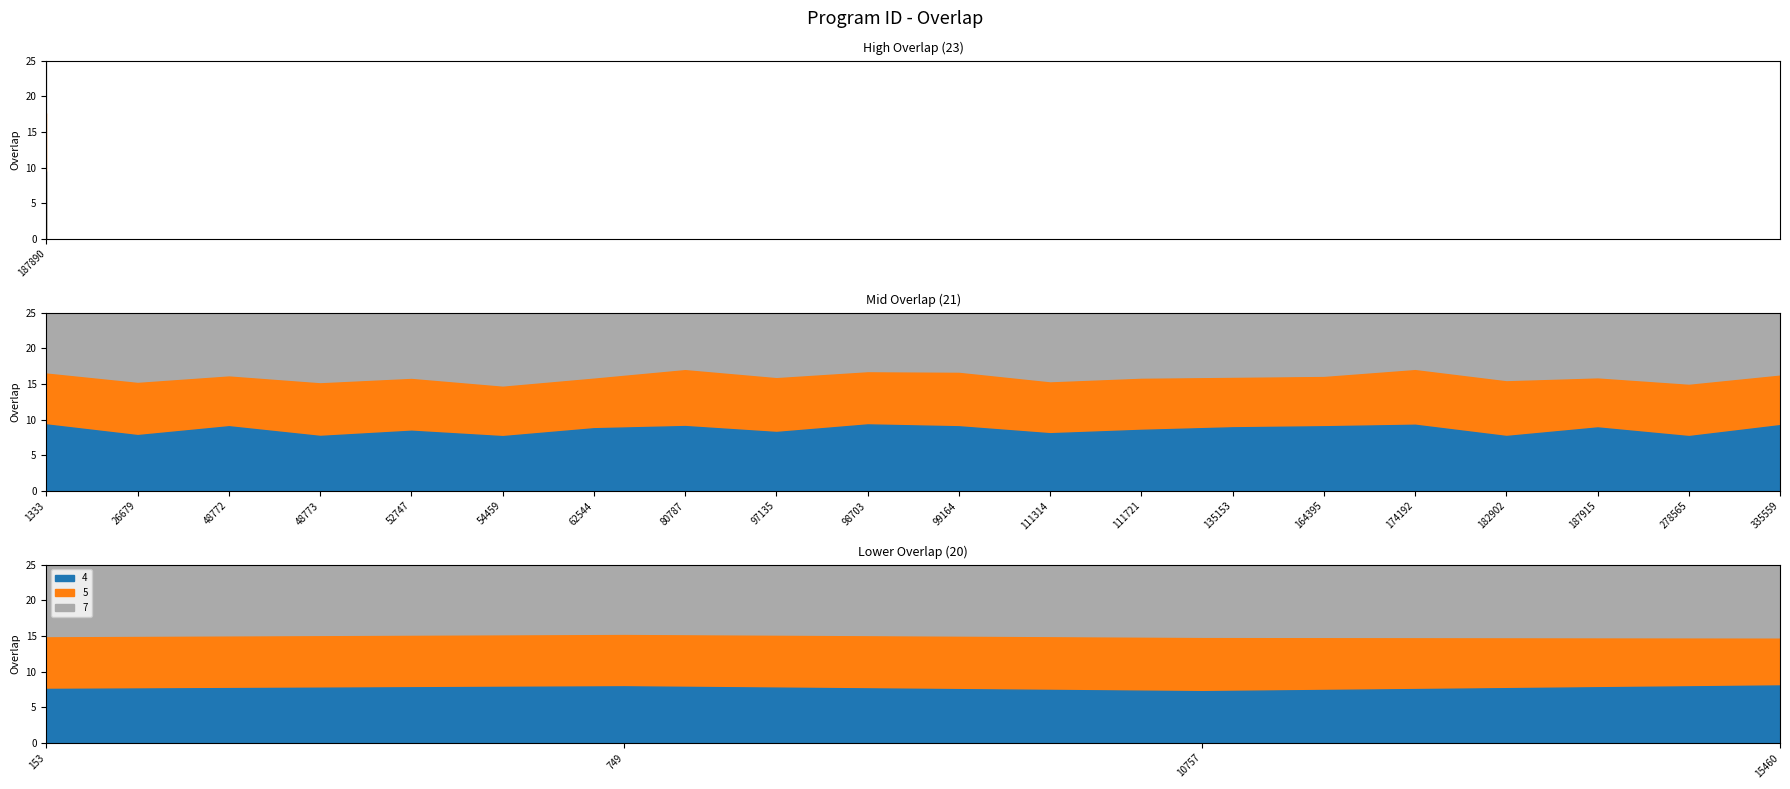

What is the sum of all values?

523